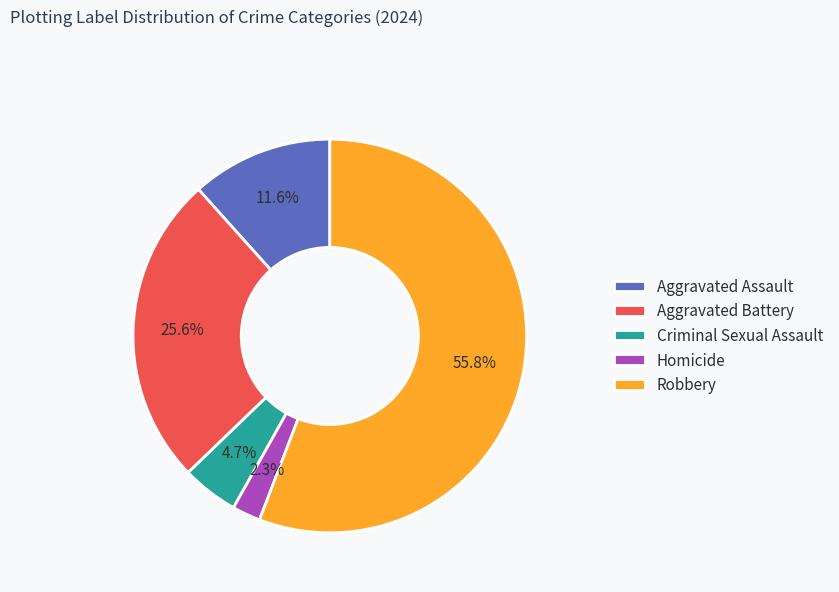

To the nearest percent, what percentage of the pie is Homicide?

2%